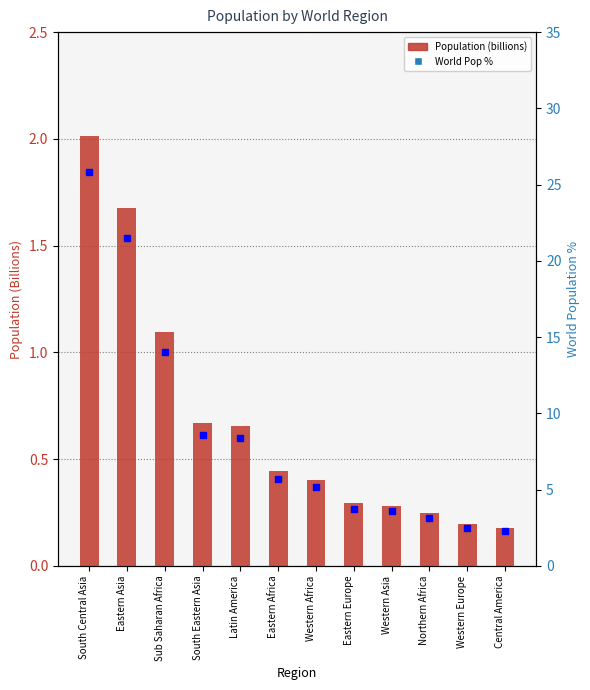

Which label corresponds to the largest value in the chart?

South Central Asia